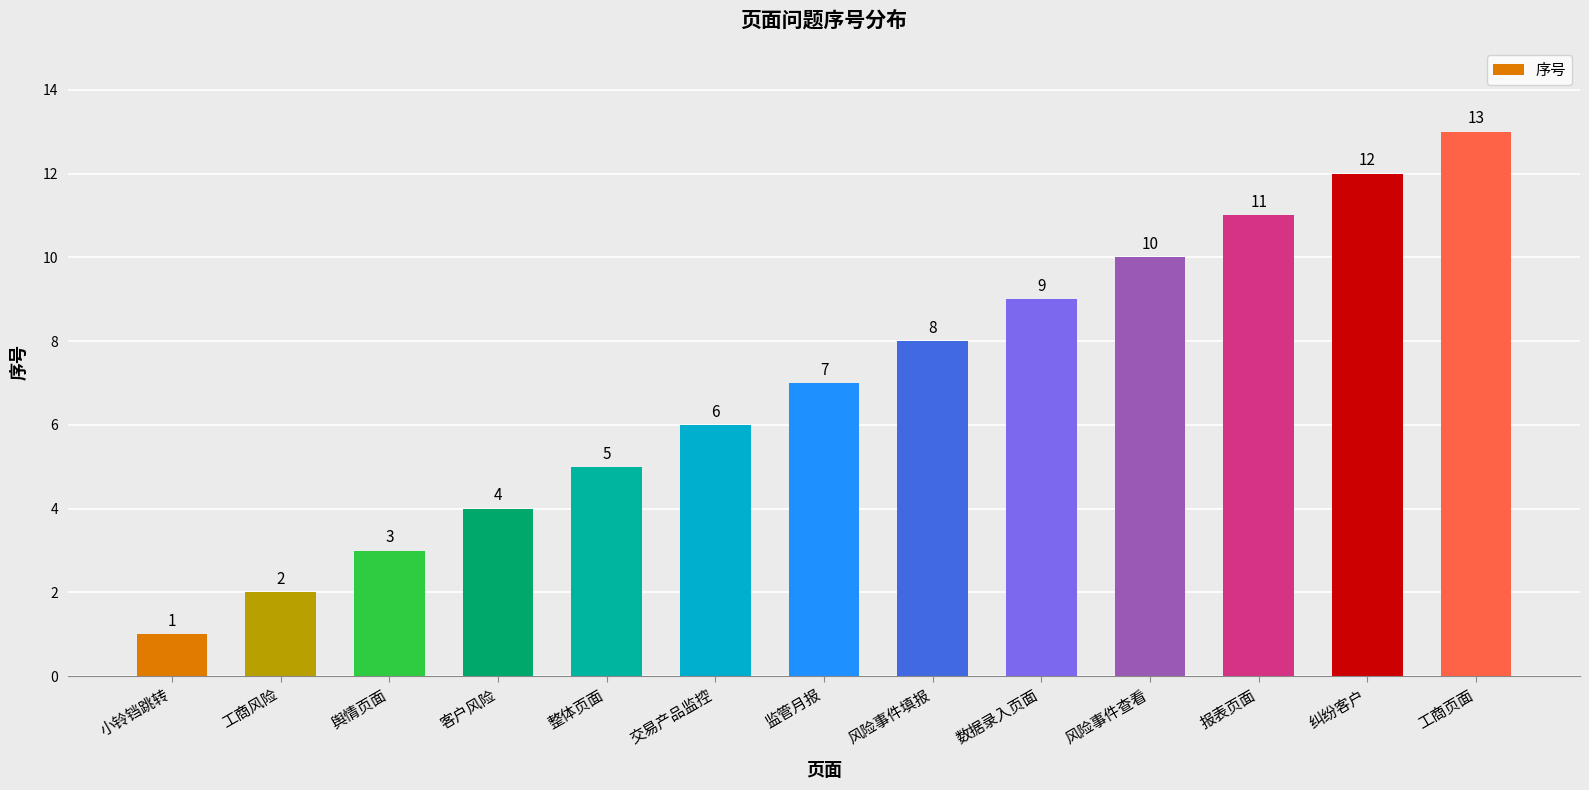

Reading right to left, what are all the values shown in this chart?

13	12	11	10	9	8	7	6	5	4	3	2	1